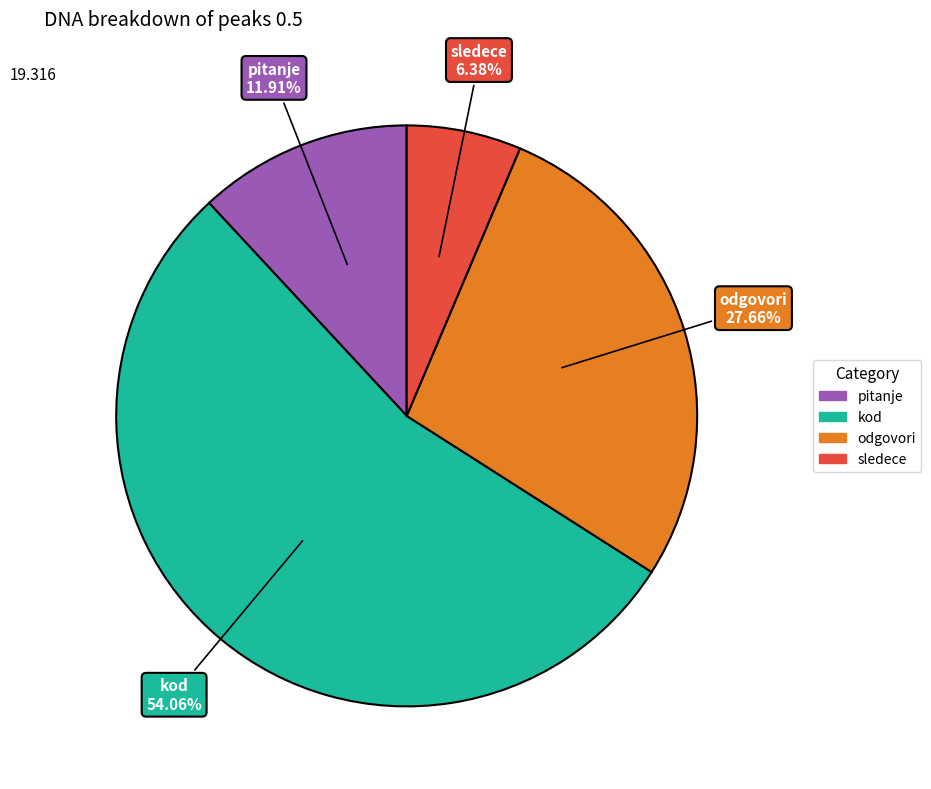

Is there a majority slice in this chart?

Yes